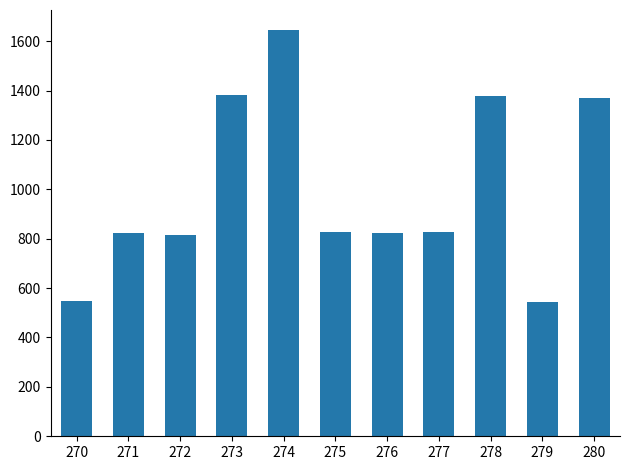

Between 280 and 279, which is larger?

280